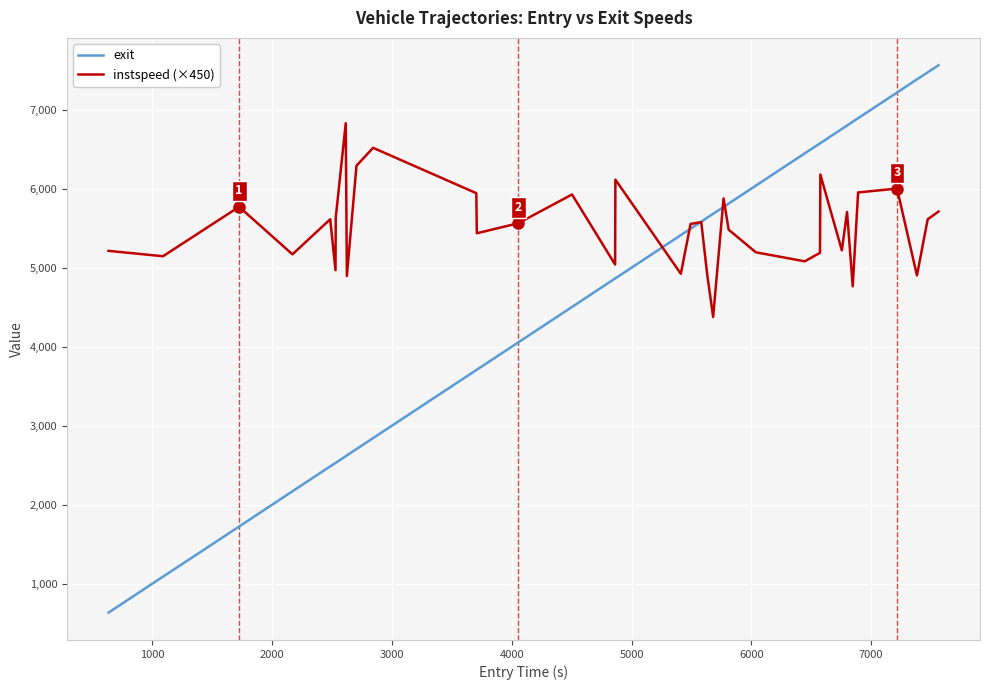

Rank the series by their average value, from highest to lowest.

instspeed (×450), exit